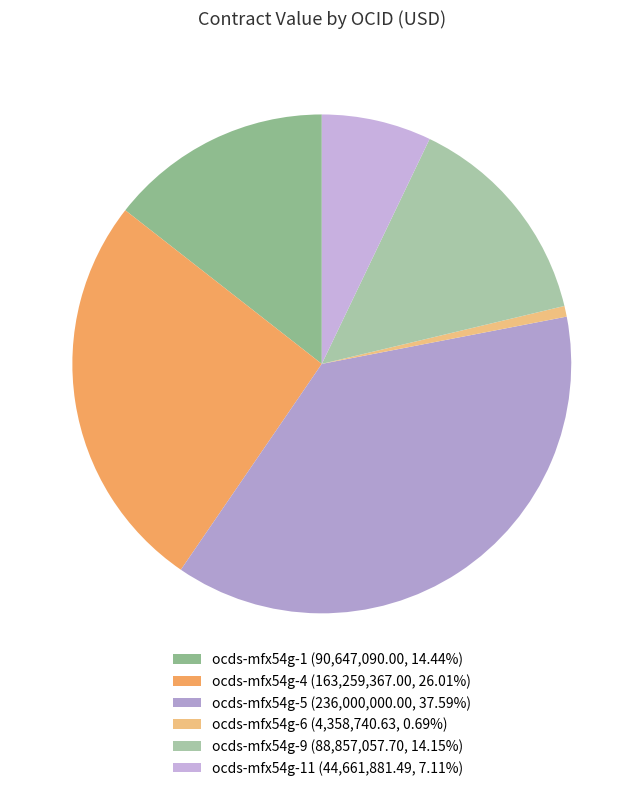

How many slices are in this pie chart?

6